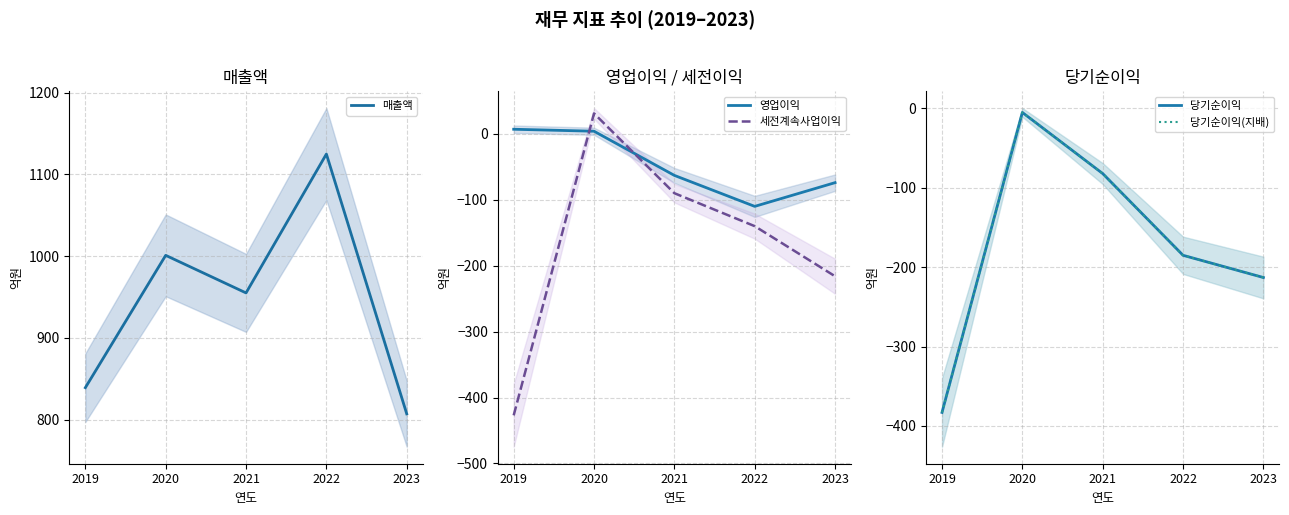

List the series in order of their peak value, lowest first.

당기순이익, 당기순이익(지배), 영업이익, 세전계속사업이익, 매출액